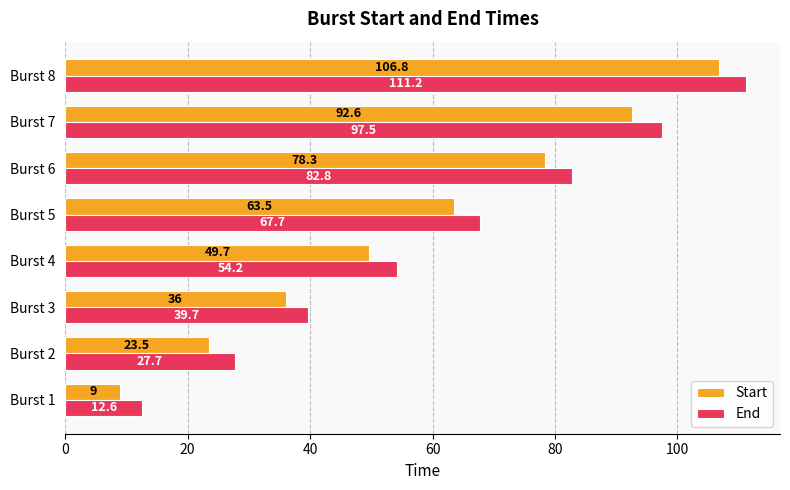

At which category is the sum across all series the highest?

Burst 8